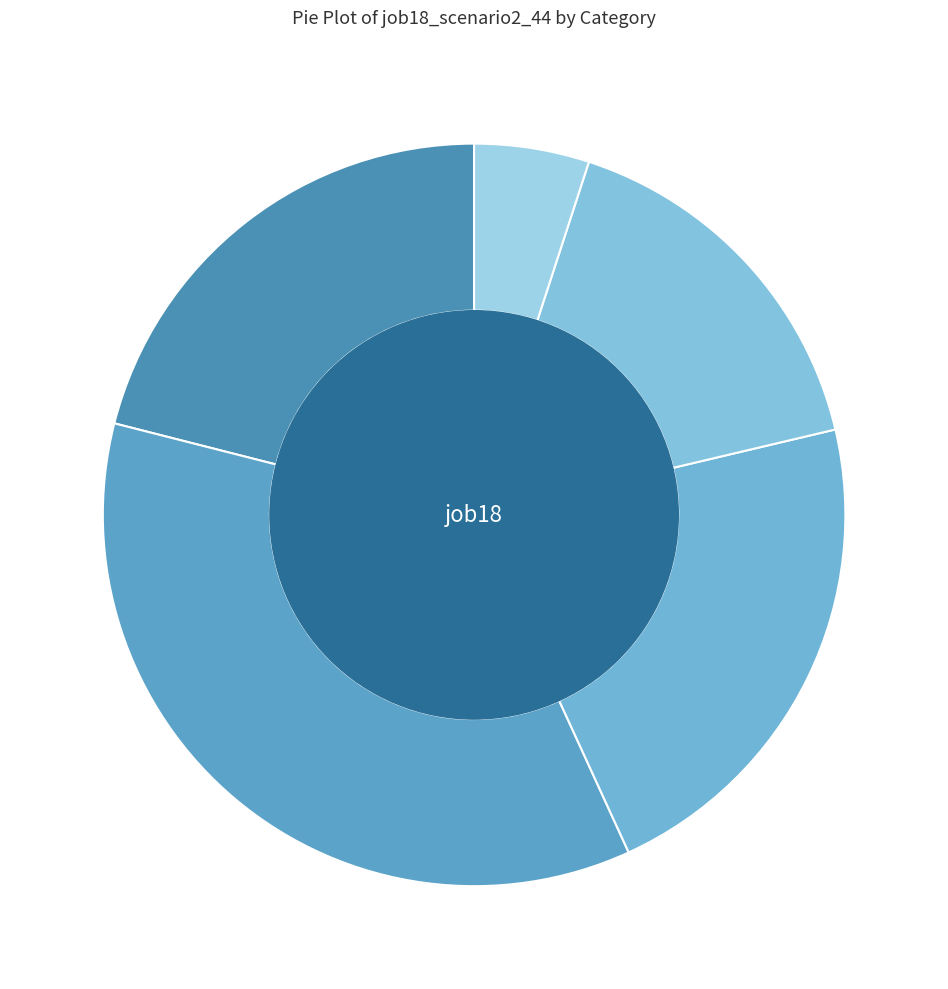

Count the number of slices in the pie.

5